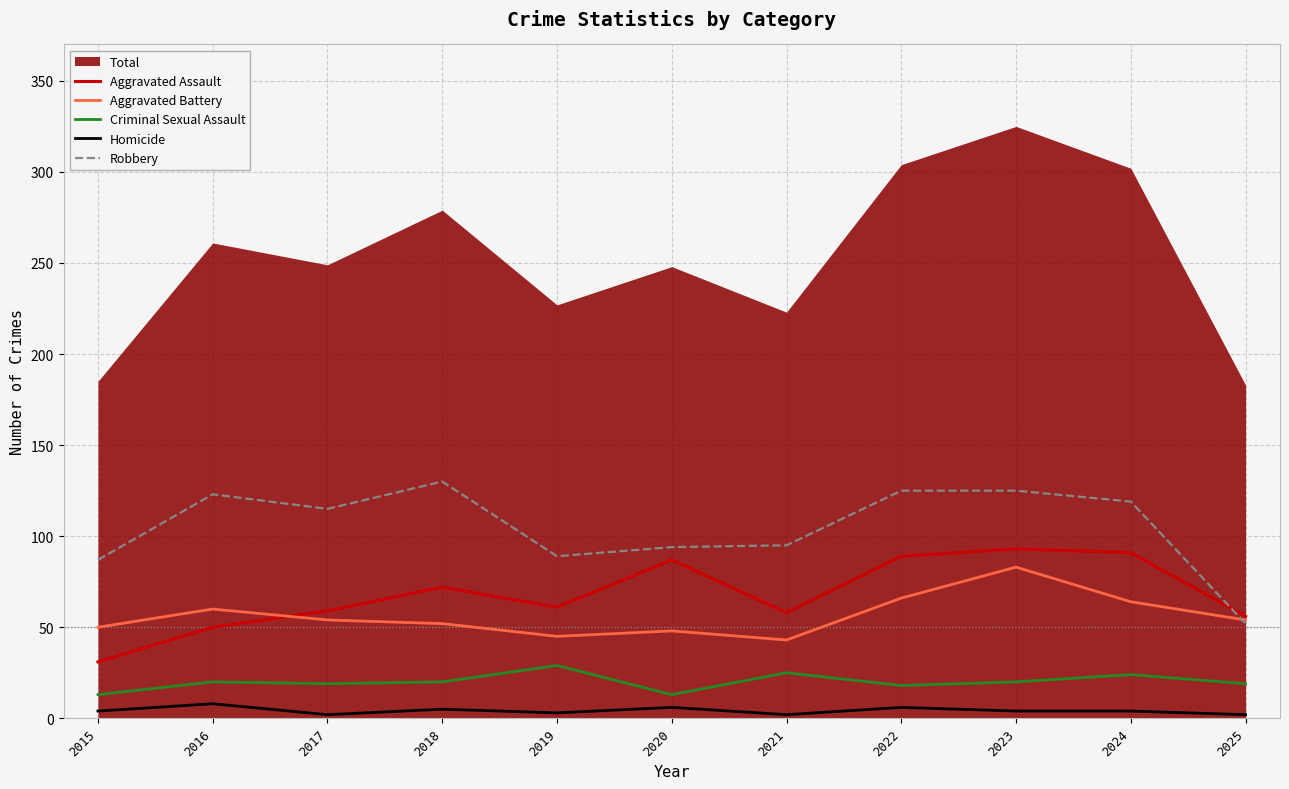

True or false: Criminal Sexual Assault and Robbery intersect in this chart.

False